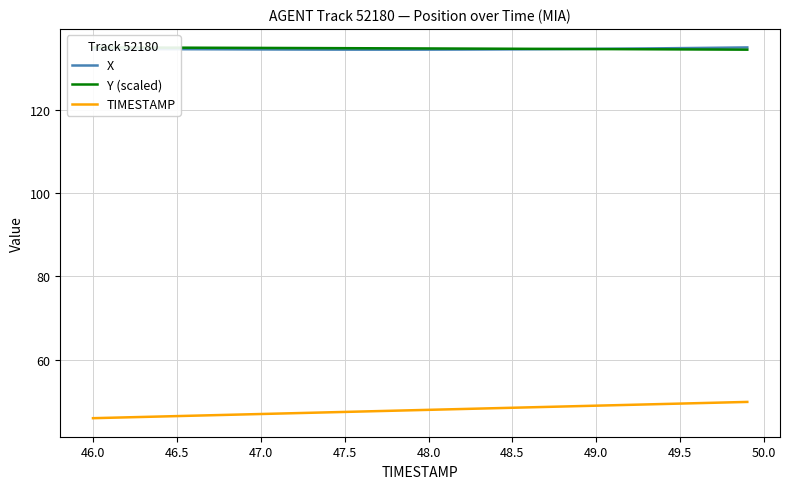

What is the maximum value shown in the chart?

134.9